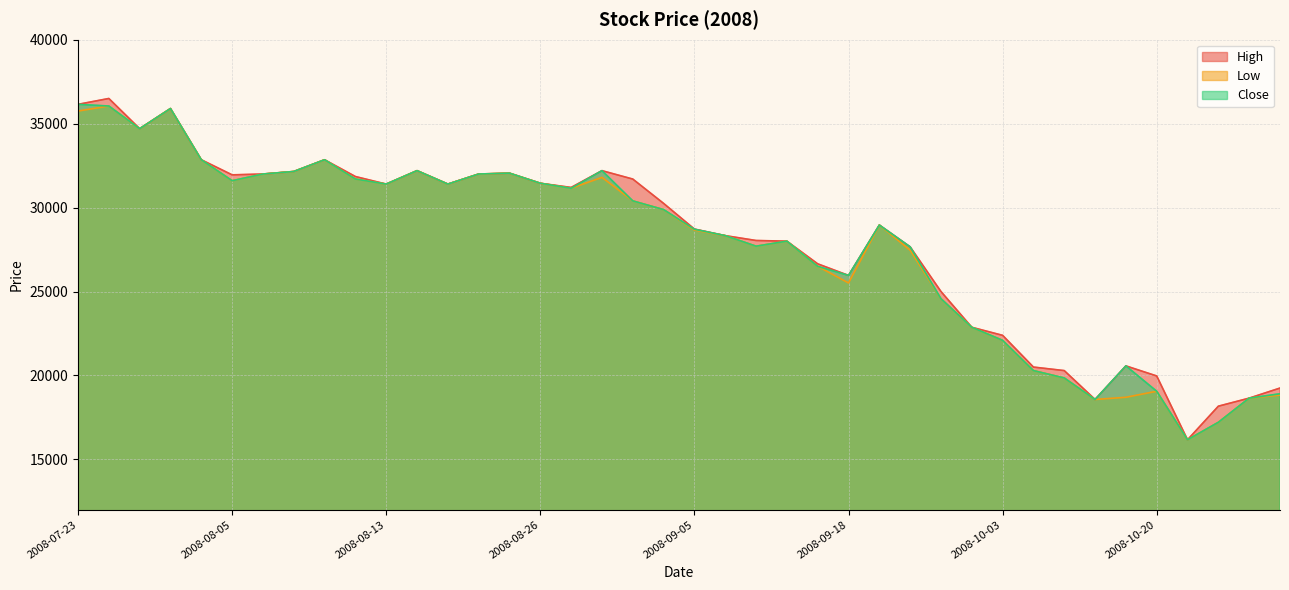

True or false: Low has a value of 44897 at 2008-08-15.

False